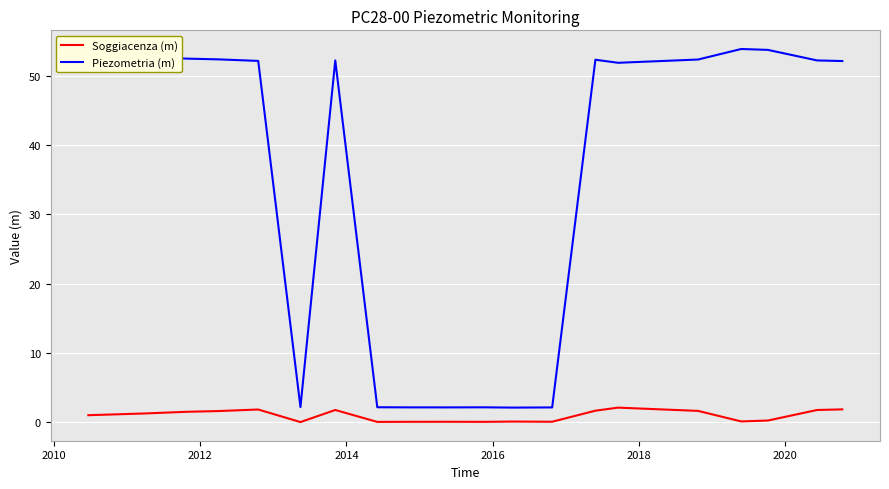

What is the difference between the maximum and minimum values in the Soggiacenza (m) series?

2.1